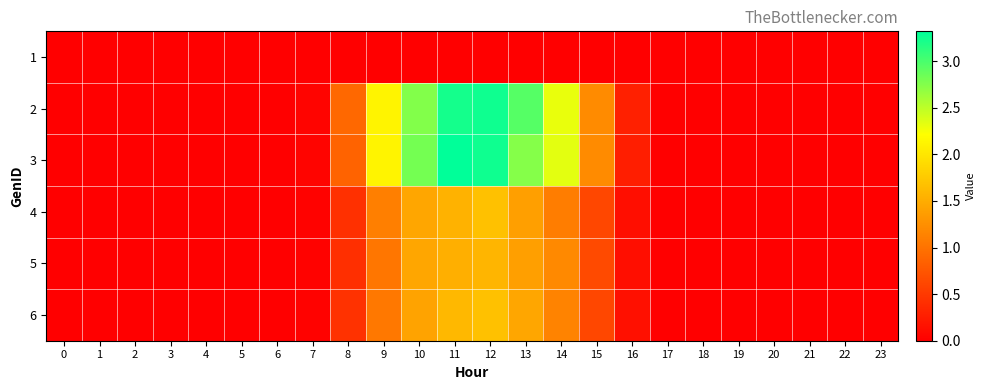

Reading left to right, list all the values displayed in this chart.

1: 0=0.0	1=0.0	2=0.0	3=0.0	4=0.0	5=0.0	6=0.0	7=0.0	8=0.0	9=0.0	10=0.0	11=0.0	12=0.0	13=0.0	14=0.0	15=0.0	16=0.0	17=0.0	18=0.0	19=0.0	20=0.0	21=0.0	22=0.0	23=0.0
2: 0=0.0	1=0.0	2=0.0	3=0.0	4=0.0	5=0.0	6=0.0	7=0.0	8=0.9	9=2.1	10=2.8	11=3.2	12=3.2	13=2.9	14=2.3	15=1.2	16=0.3	17=0.0	18=0.0	19=0.0	20=0.0	21=0.0	22=0.0	23=0.0
3: 0=0.0	1=0.0	2=0.0	3=0.0	4=0.0	5=0.0	6=0.0	7=0.0	8=0.9	9=2.1	10=2.8	11=3.3	12=3.2	13=2.7	14=2.3	15=1.2	16=0.3	17=0.0	18=0.0	19=0.0	20=0.0	21=0.0	22=0.0	23=0.0
4: 0=0.0	1=0.0	2=0.0	3=0.0	4=0.0	5=0.0	6=0.0	7=0.0	8=0.4	9=1.1	10=1.4	11=1.5	12=1.7	13=1.4	14=1.1	15=0.6	16=0.1	17=0.0	18=0.0	19=0.0	20=0.0	21=0.0	22=0.0	23=0.0
5: 0=0.0	1=0.0	2=0.0	3=0.0	4=0.0	5=0.0	6=0.0	7=0.0	8=0.4	9=1.0	10=1.4	11=1.5	12=1.6	13=1.4	14=1.2	15=0.6	16=0.1	17=0.0	18=0.0	19=0.0	20=0.0	21=0.0	22=0.0	23=0.0
6: 0=0.0	1=0.0	2=0.0	3=0.0	4=0.0	5=0.0	6=0.0	7=0.0	8=0.4	9=1.0	10=1.4	11=1.6	12=1.7	13=1.4	14=1.1	15=0.6	16=0.1	17=0.0	18=0.0	19=0.0	20=0.0	21=0.0	22=0.0	23=0.0